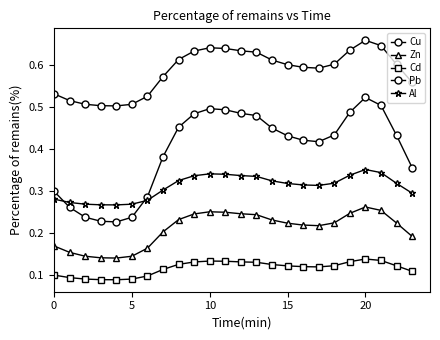

Which series has the widest spread of values?

Cu